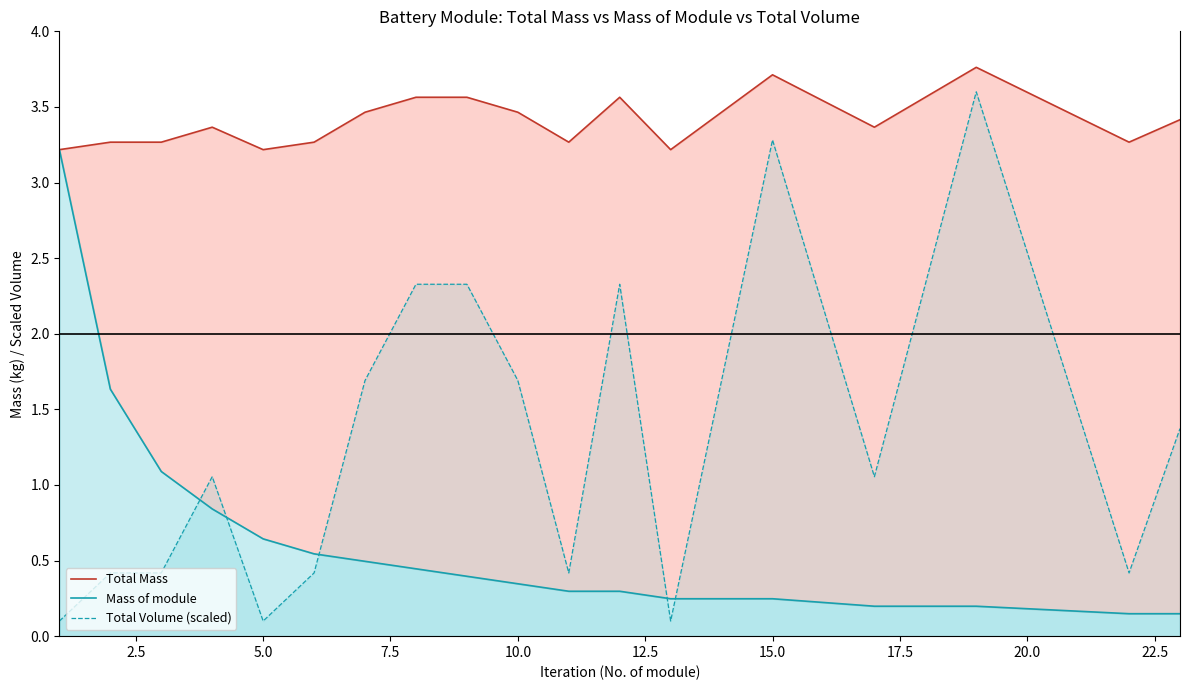

How many distinct data groups are displayed?

3